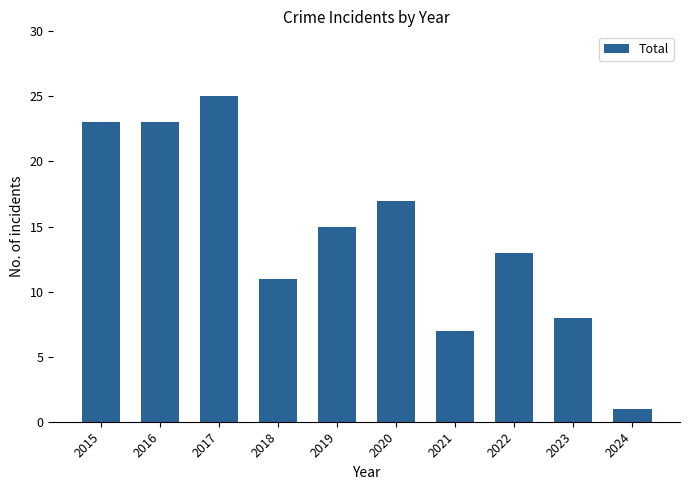

Reading left to right, what are all the values shown in this chart?

23	23	25	11	15	17	7	13	8	1